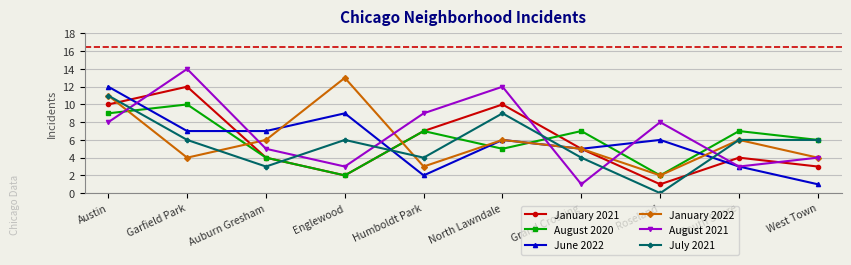

Reading right to left, what are all the values shown in this chart?

January 2021: 3	4	1	5	10	7	2	4	12	10
August 2020: 6	7	2	7	5	7	2	4	10	9
June 2022: 1	3	6	5	6	2	9	7	7	12
January 2022: 4	6	2	5	6	3	13	6	4	11
August 2021: 4	3	8	1	12	9	3	5	14	8
July 2021: 6	6	0	4	9	4	6	3	6	11